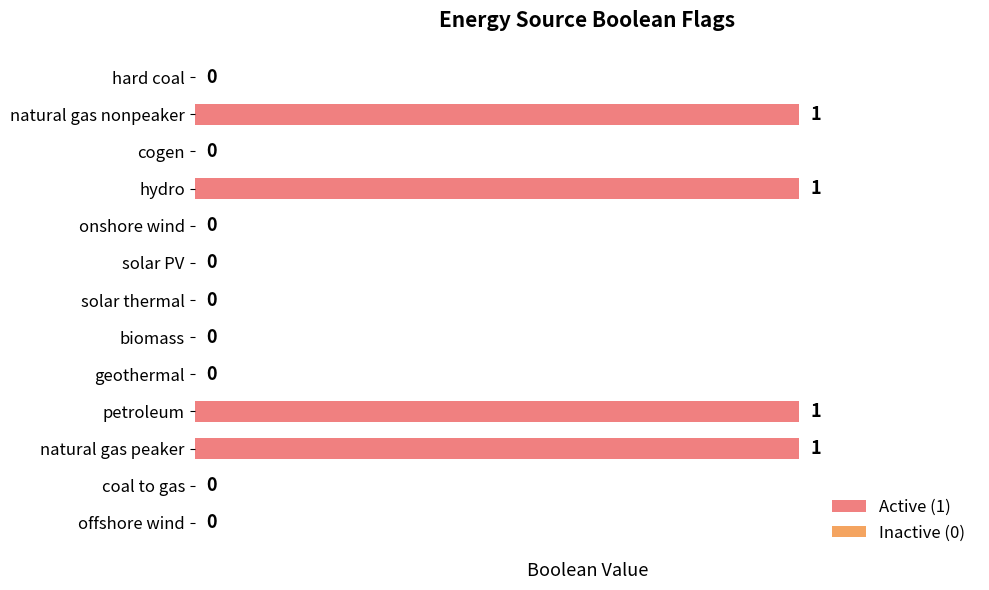

How many values are between 0 and 1?

13